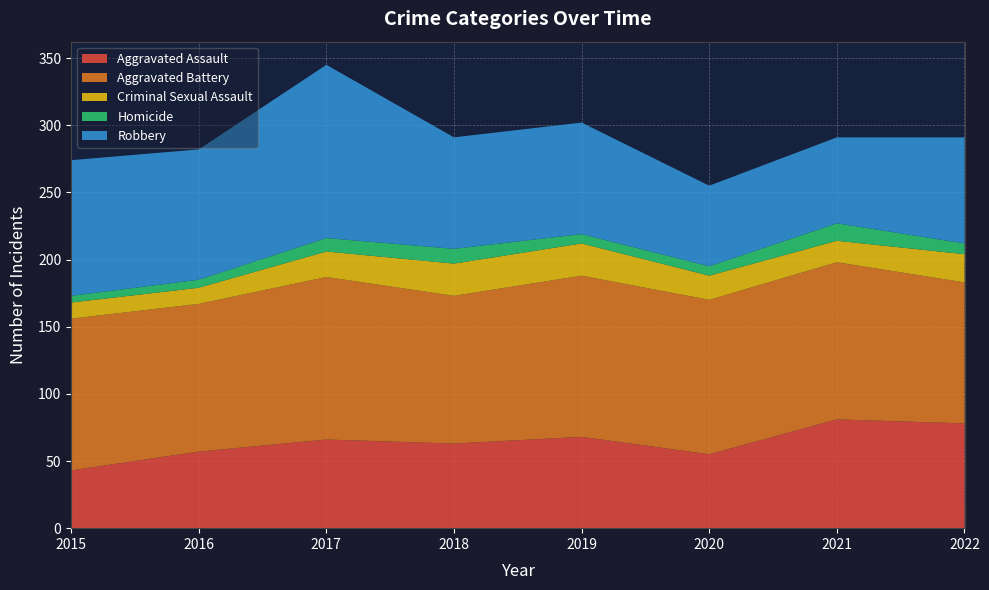

Reading right to left, extract all data points from this chart.

Aggravated Assault: 78	81	55	68	63	66	57	43
Aggravated Battery: 105	117	115	120	110	121	110	113
Criminal Sexual Assault: 21	16	18	24	24	19	12	12
Homicide: 8	13	7	7	11	10	6	5
Robbery: 79	64	60	83	83	129	97	101